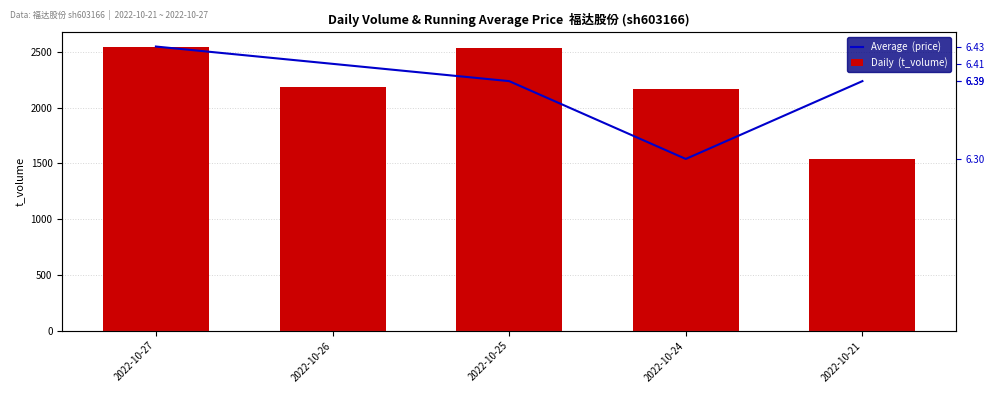

What is the maximum value shown in the chart?

2548.0